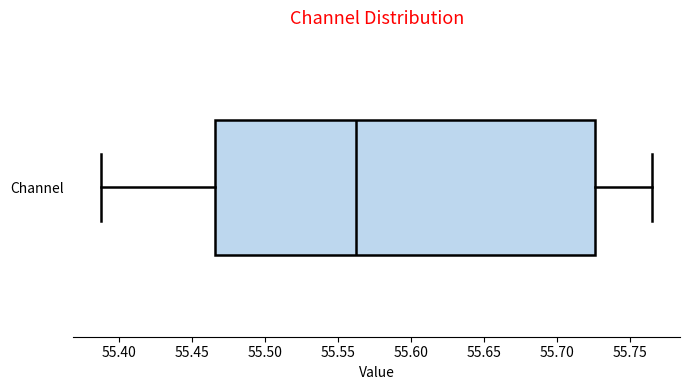

Where is the left edge of the box for Channel on the x-axis? The values are not printed on the chart, so give them approximately, as read against the axis.

55.465